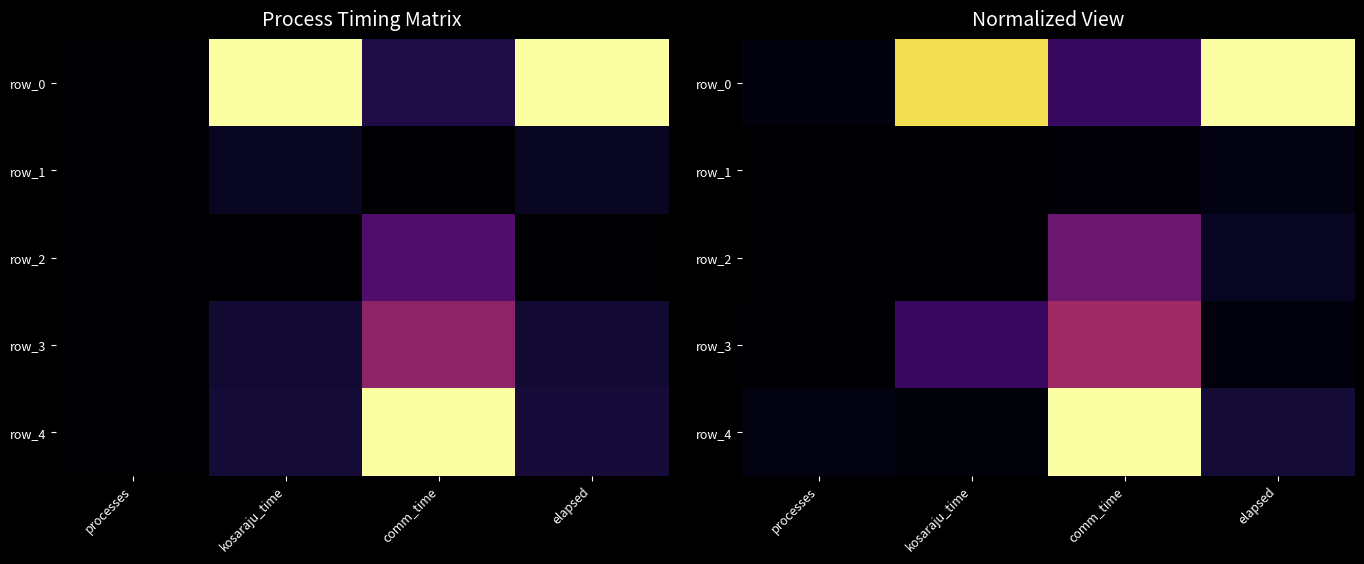

True or false: row_4 has a value of 0.0 at processes.

False